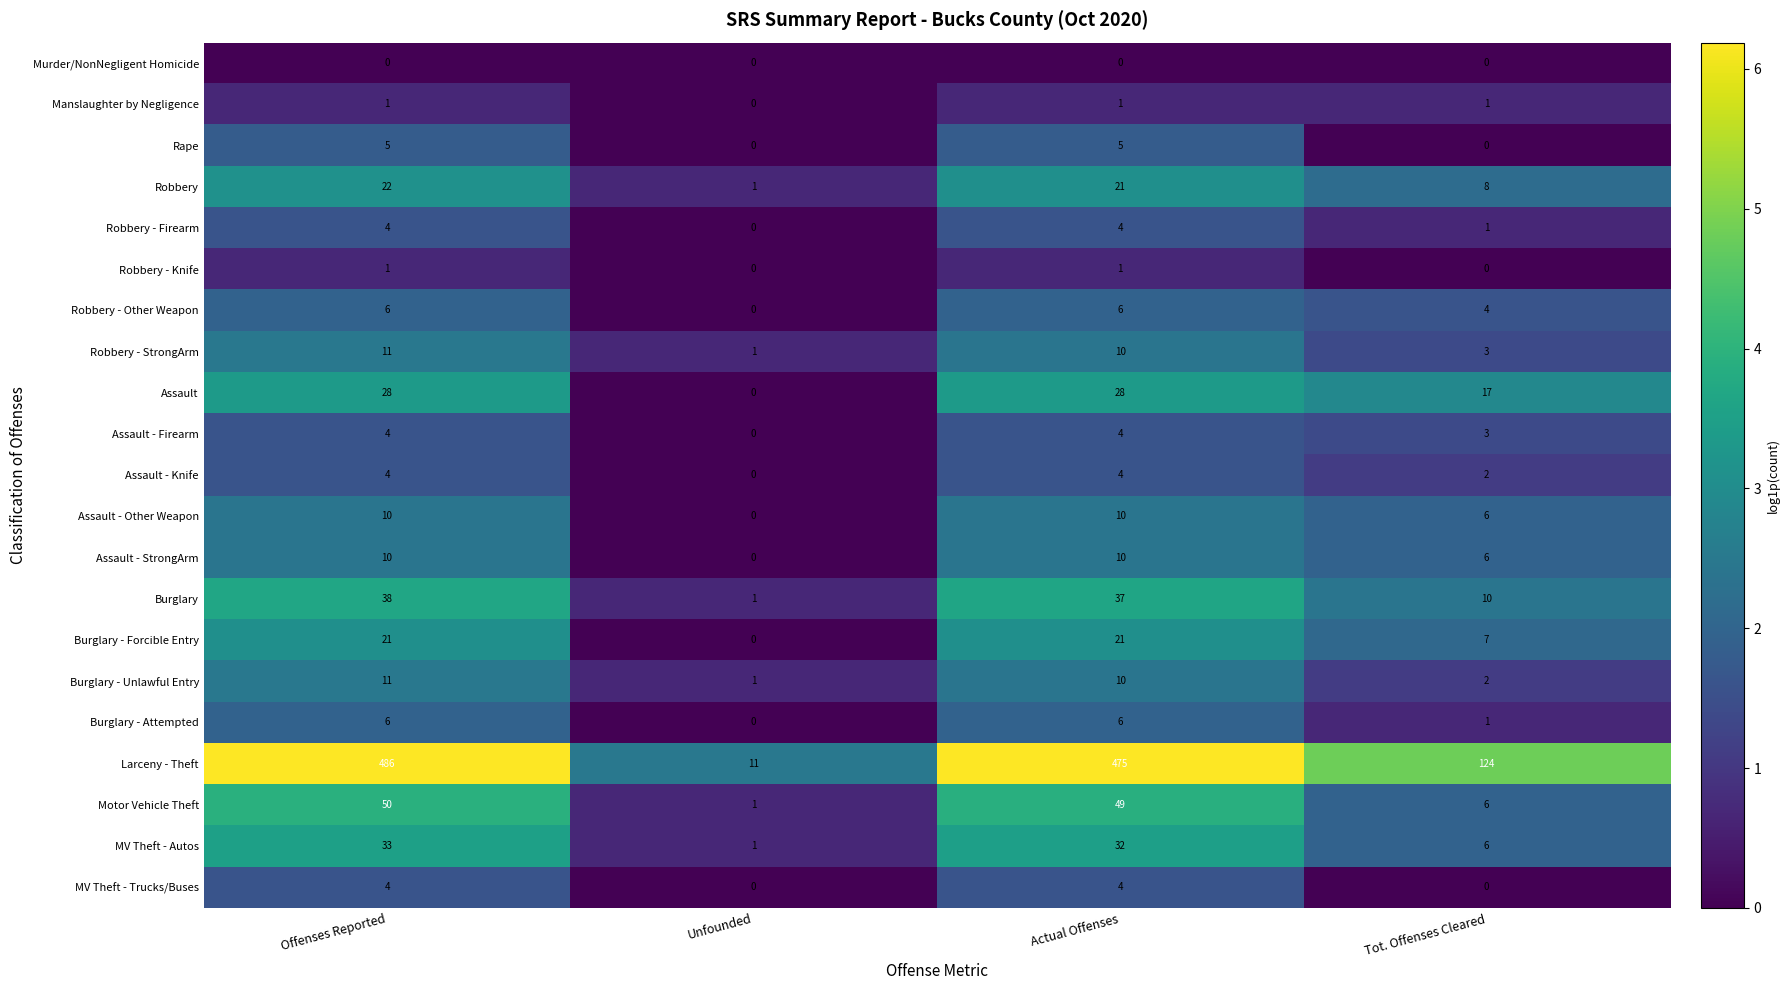

What is the greatest value displayed?

486